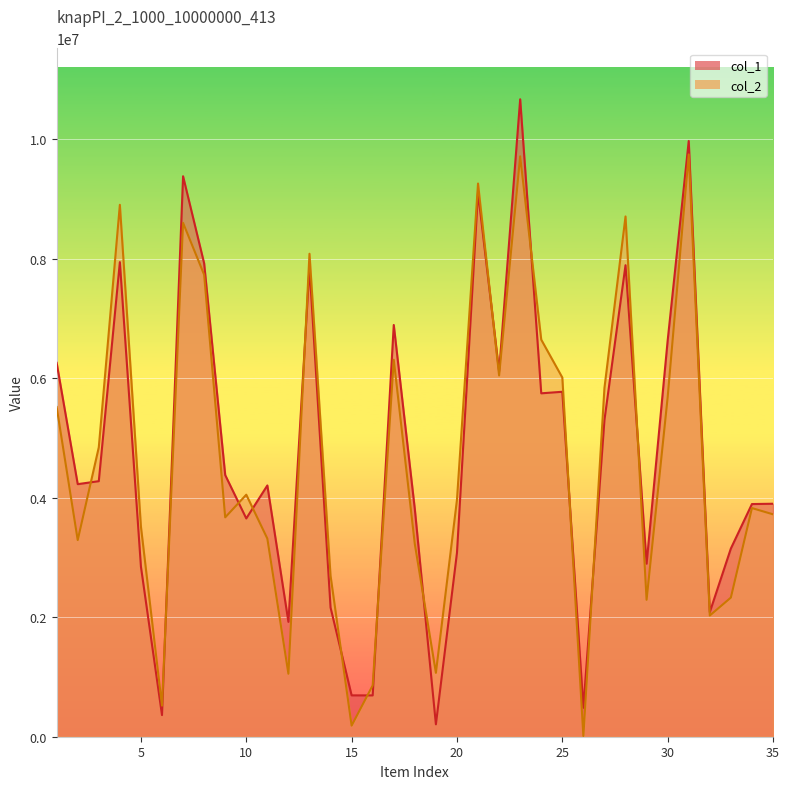

What is the total value across all series at 28?

16597740